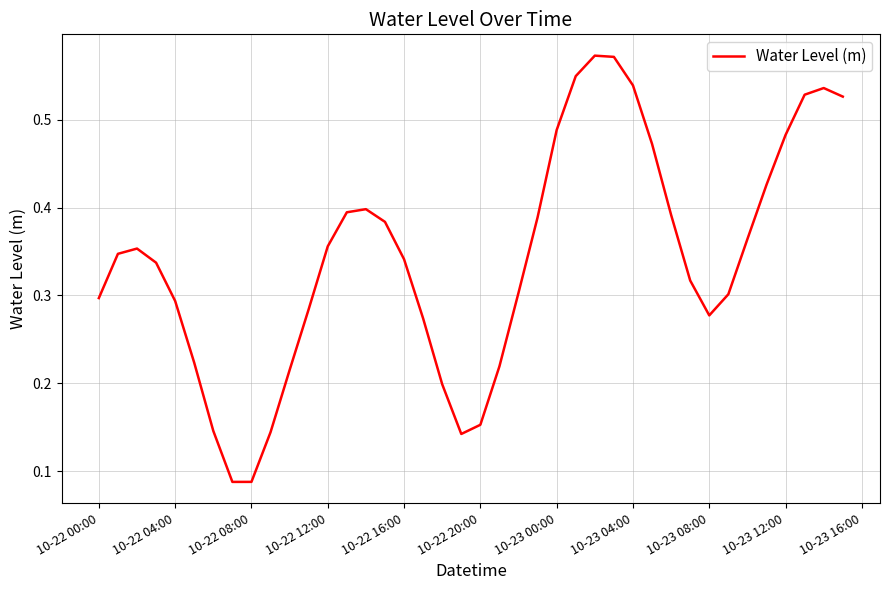

The chart shows a value of 0.1 at 10-23 12:00. True or false?

False